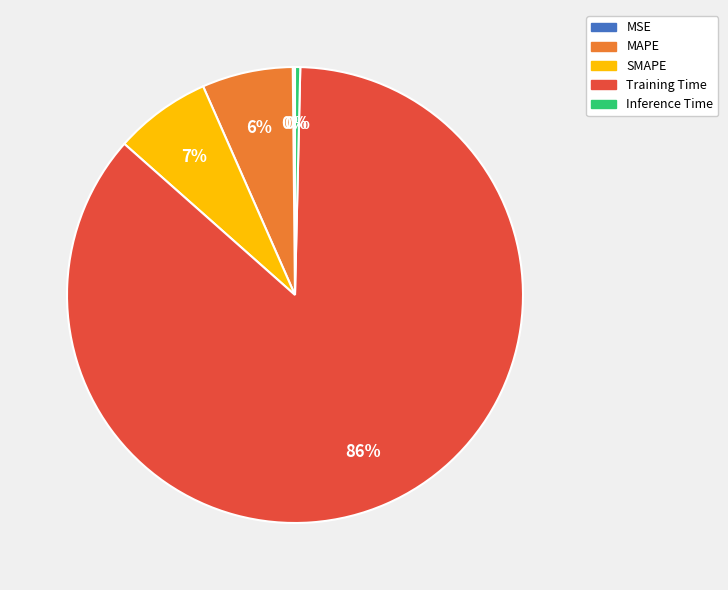

Is there a majority slice in this chart?

Yes